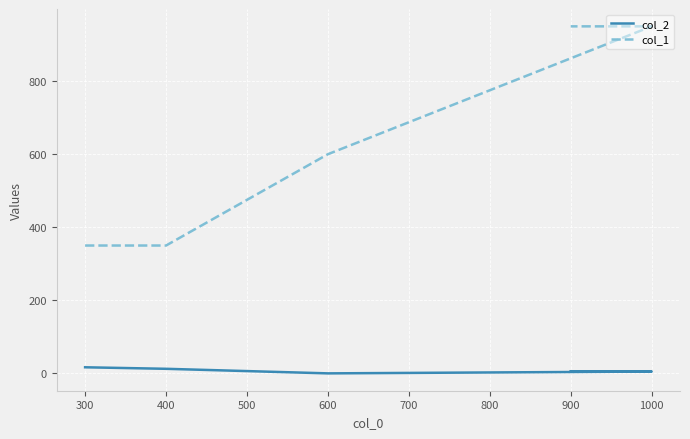

How many data points does each series have?

5